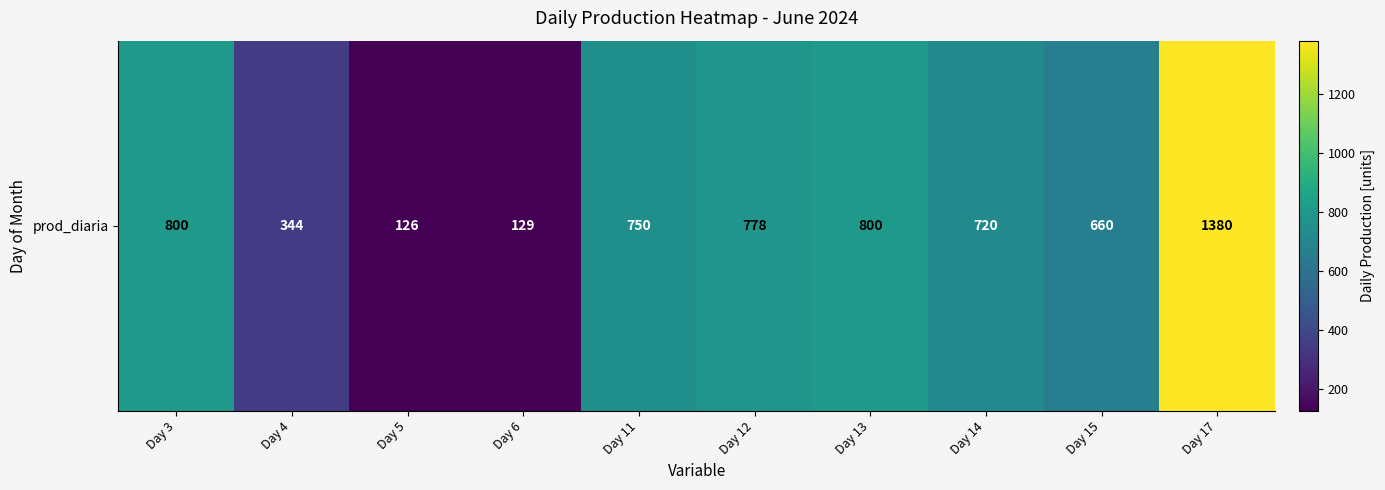

What is the maximum value shown in the chart?

1380